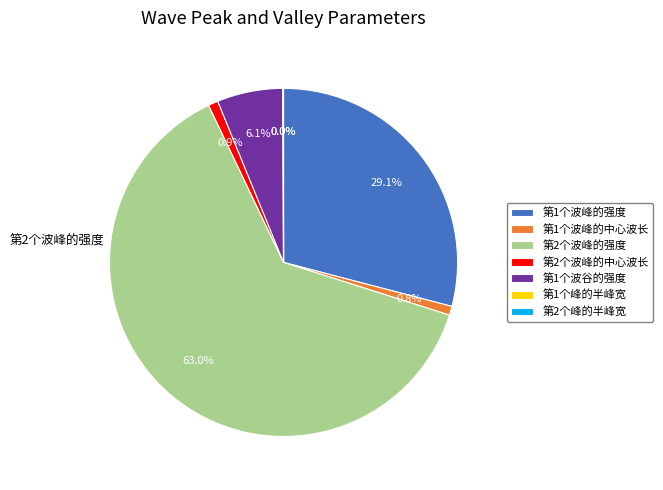

Between 第1个波谷的强度 and 第2个波峰的强度, which is larger?

第2个波峰的强度